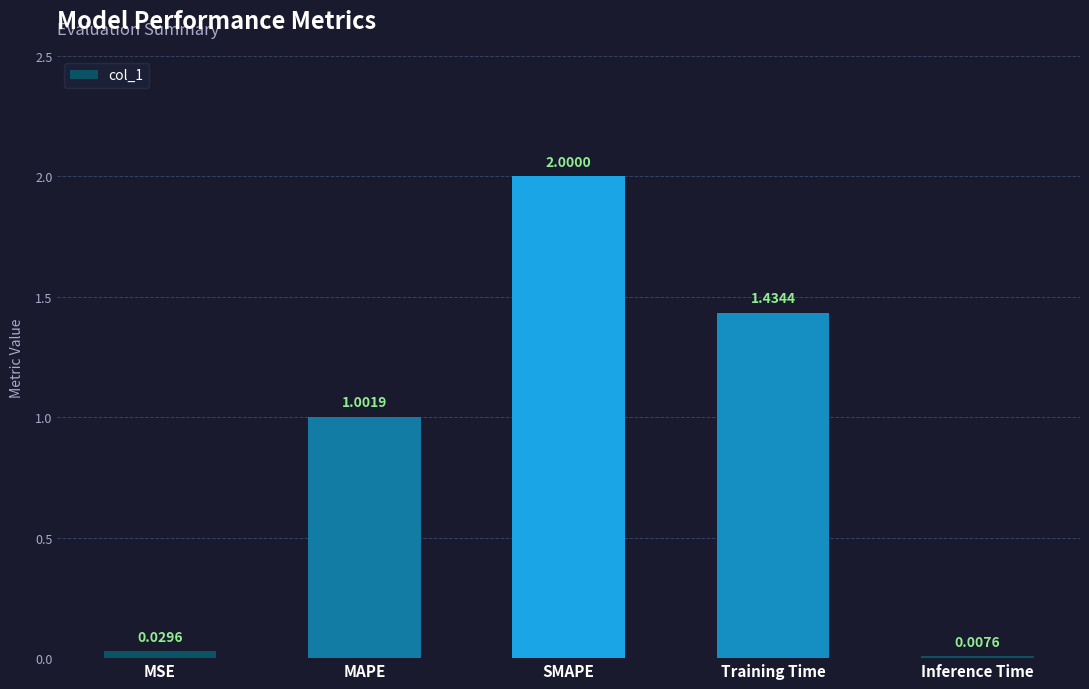

At which label is the value closest to 1?

MAPE